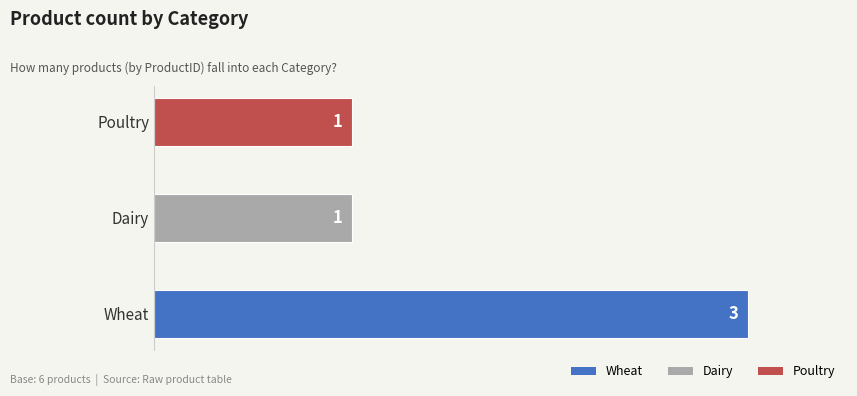

Read the value at Wheat.

3